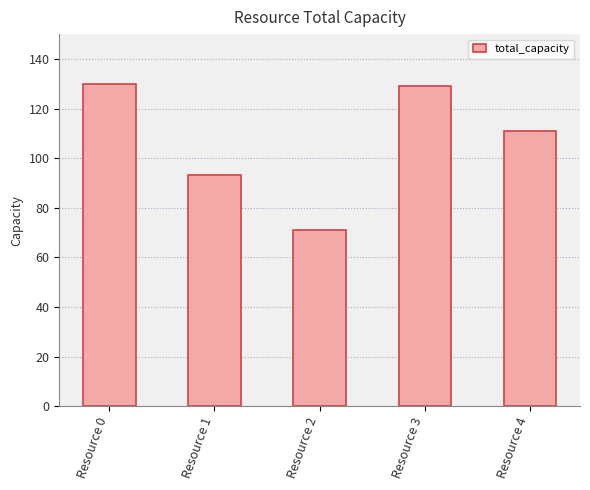

The value at Resource 4 is 111. True or false?

True